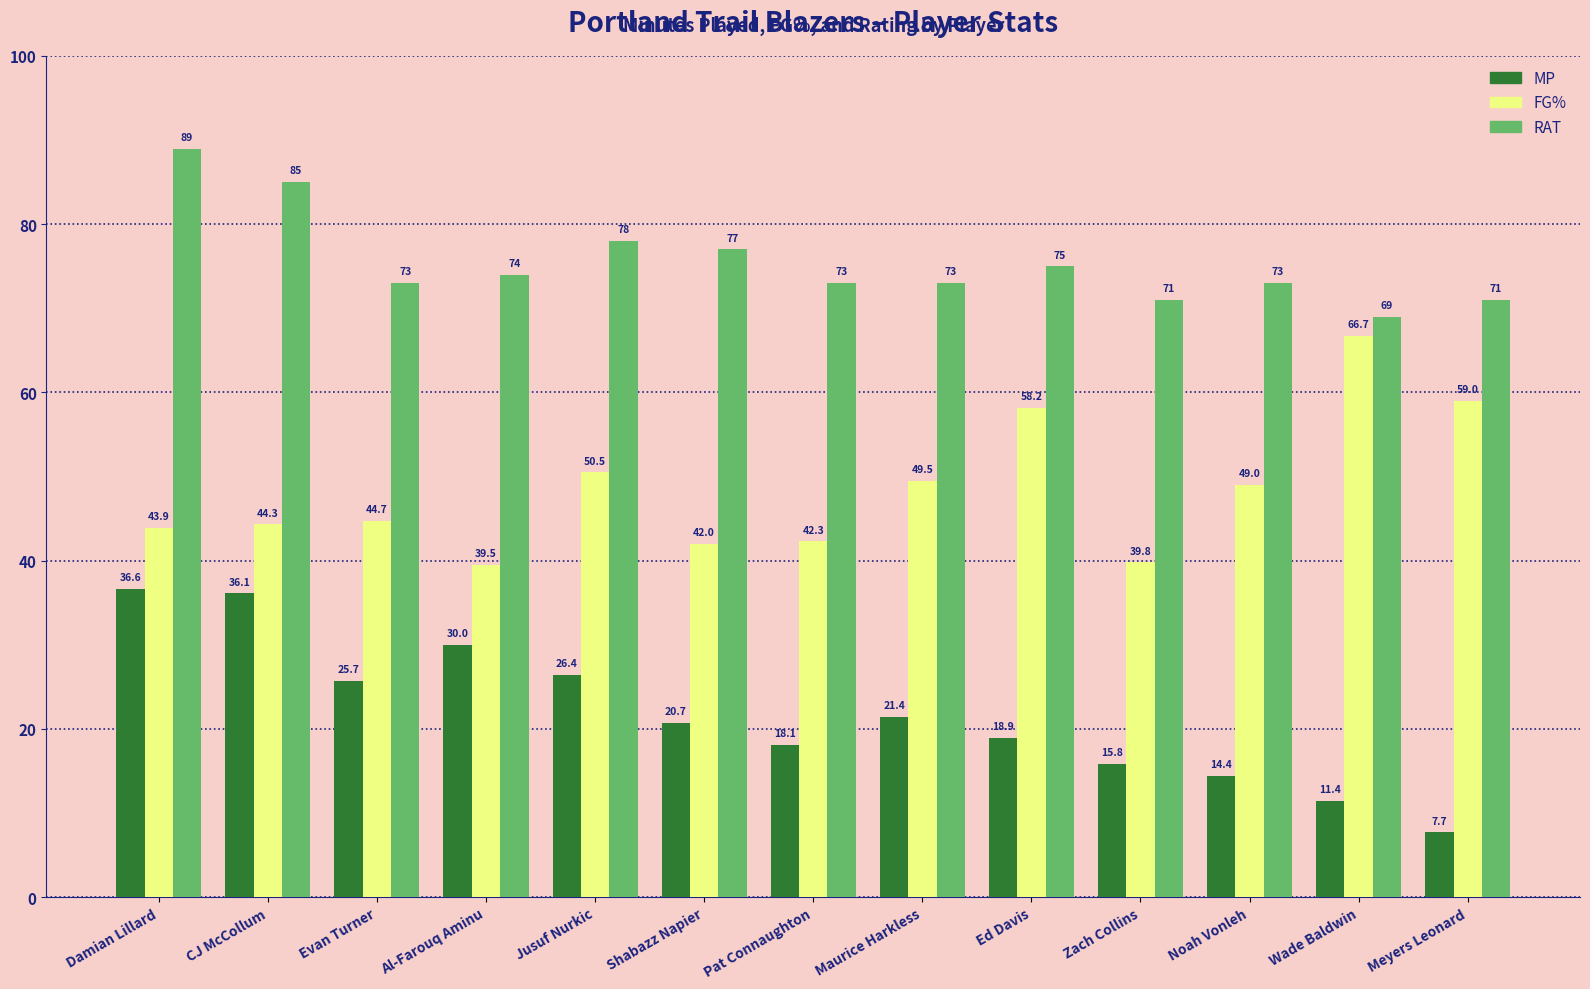

Count the number of data series in this chart.

3